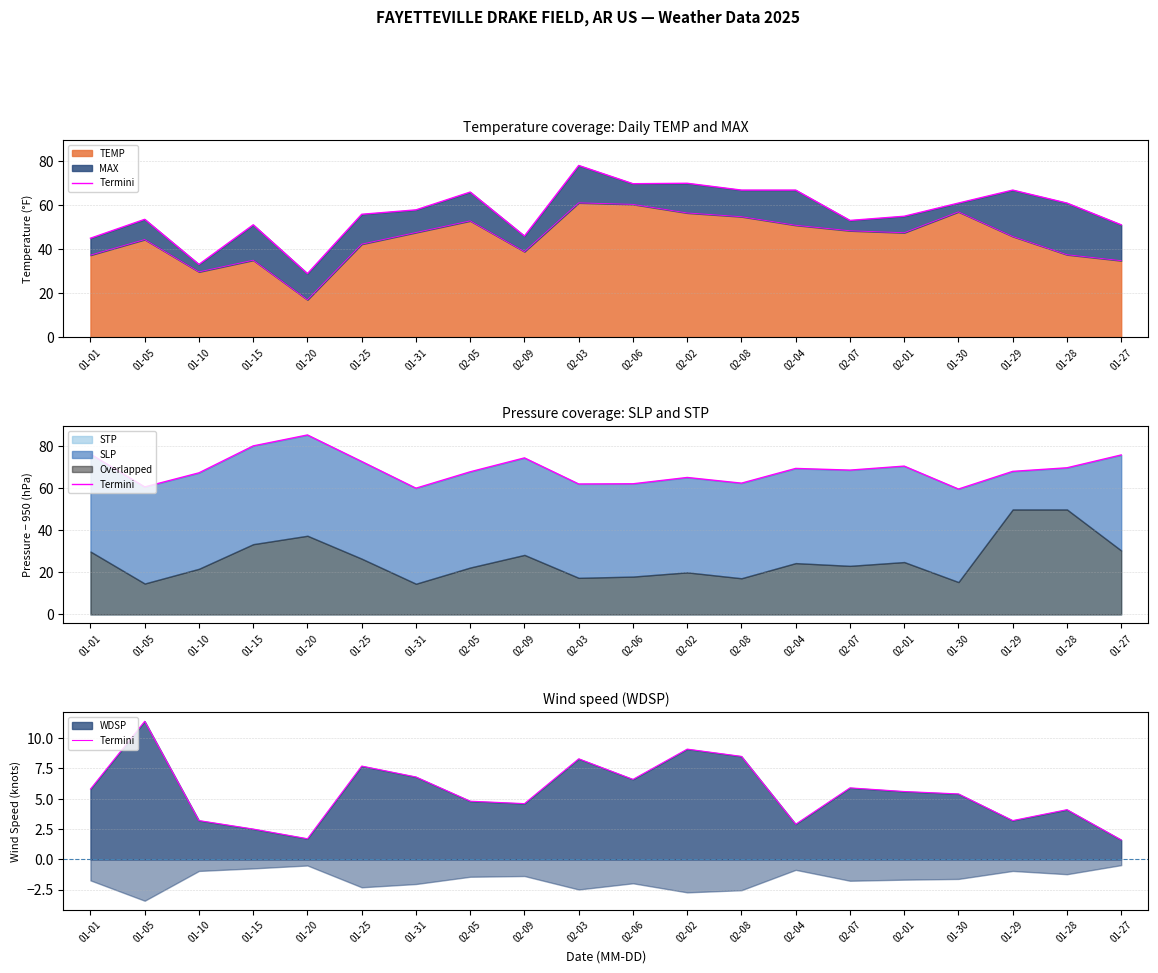

List the labels in order of value, largest first.

01-05, 02-02, 02-08, 02-03, 01-25, 01-31, 02-06, 02-07, 01-01, 02-01, 01-30, 02-05, 02-09, 01-28, 01-10, 01-29, 02-04, 01-15, 01-20, 01-27